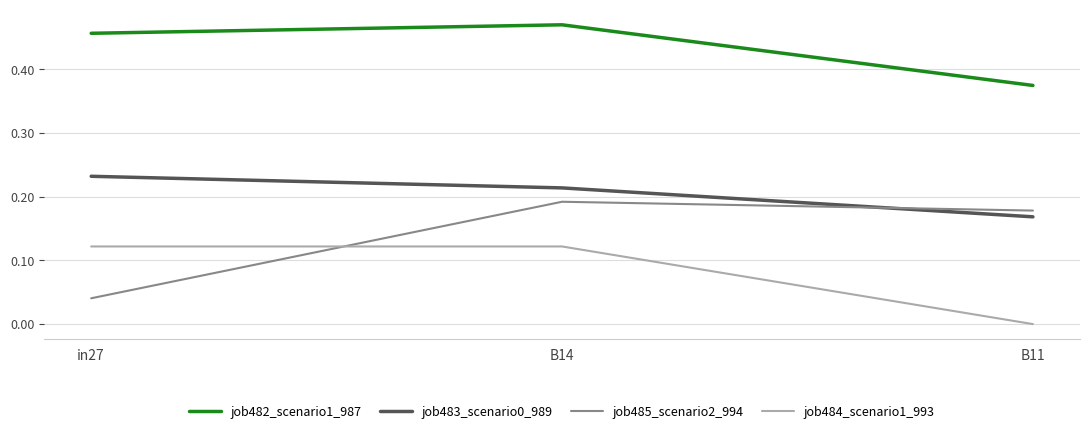

The job482_scenario1_987 series shows 0.6 at B11. True or false?

False